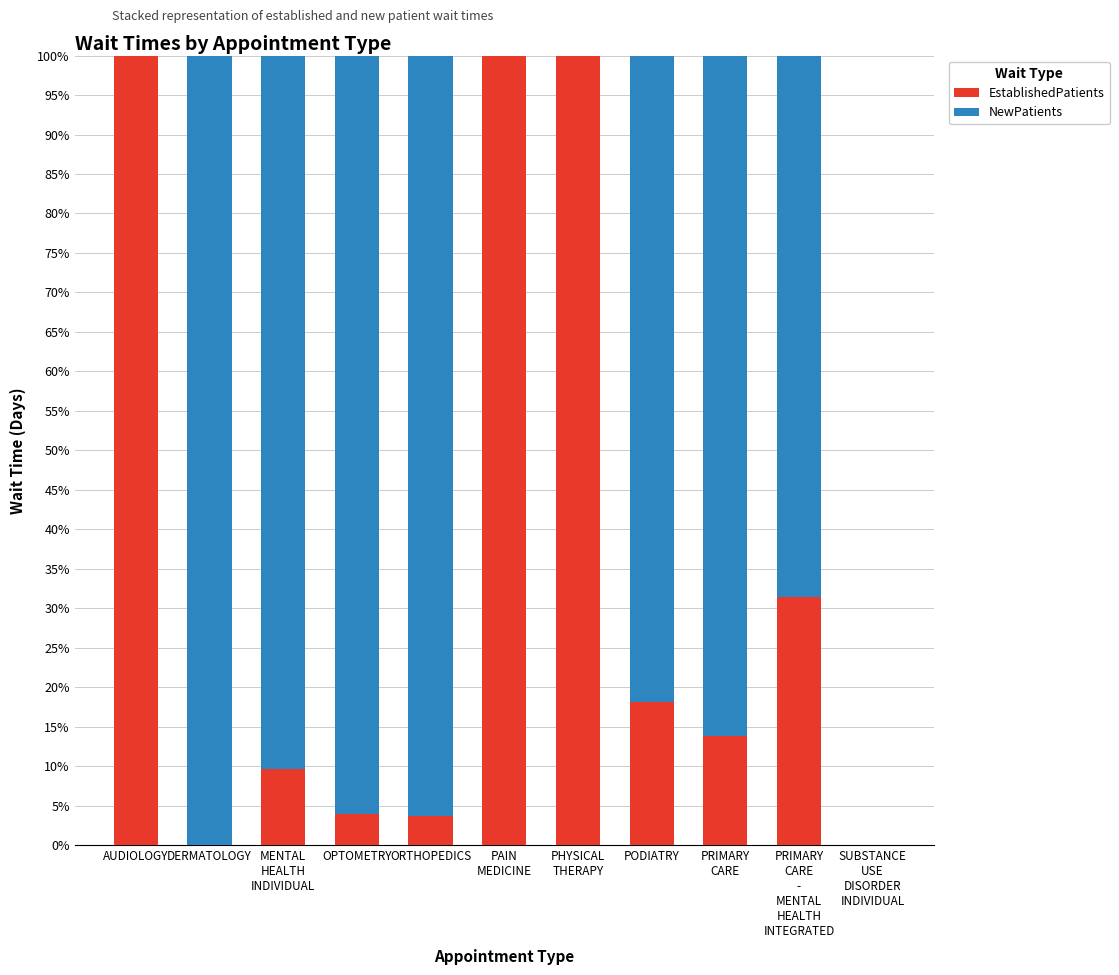

What is the total value across all series at OPTOMETRY?

100.0